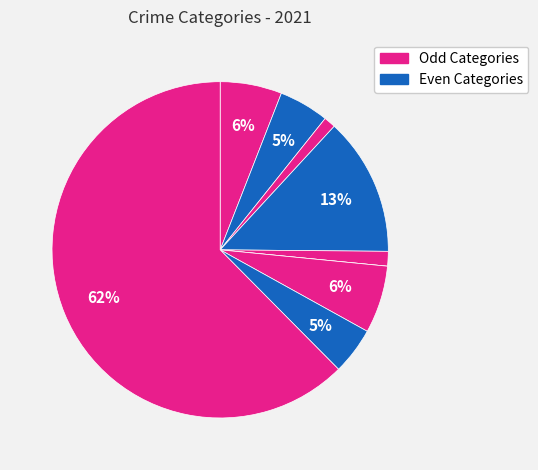

Does any single category account for the majority?

Yes